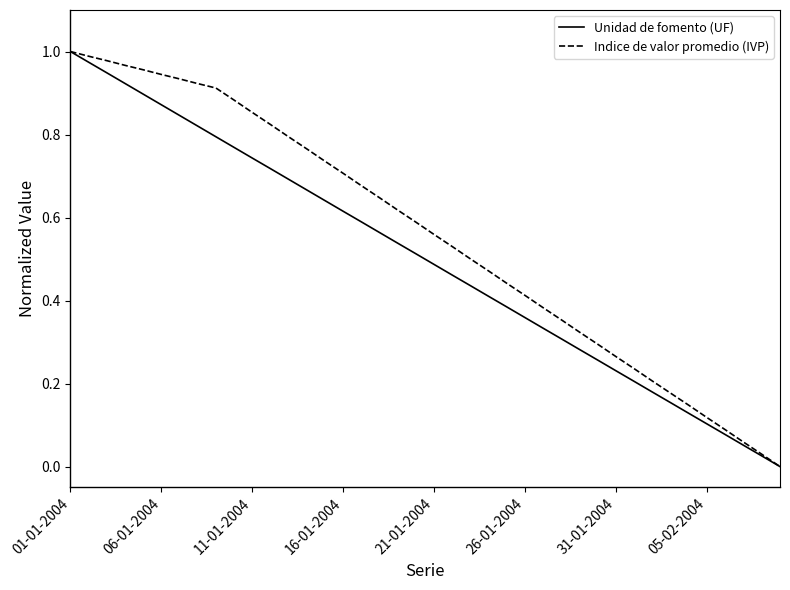

Rank the series by their average value, from lowest to highest.

Unidad de fomento (UF), Indice de valor promedio (IVP)